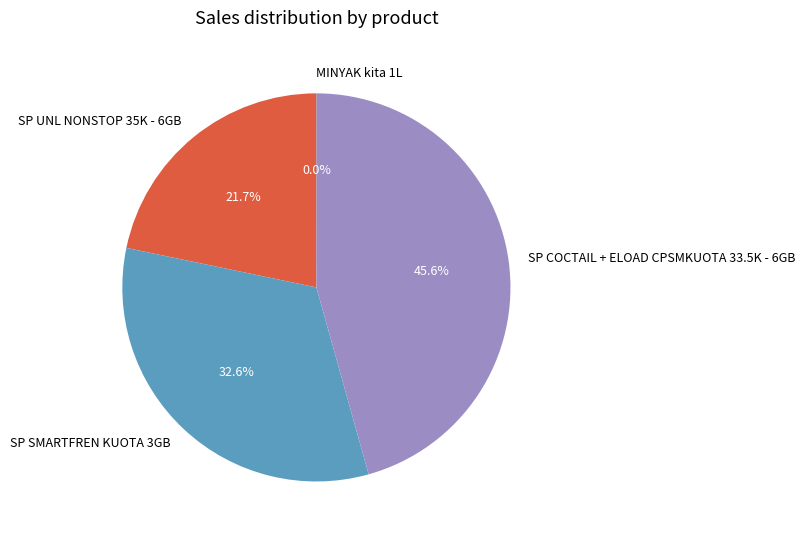

How much of the chart is everything except SP COCTAIL + ELOAD CPSMKUOTA 33.5K - 6GB?

54.4%